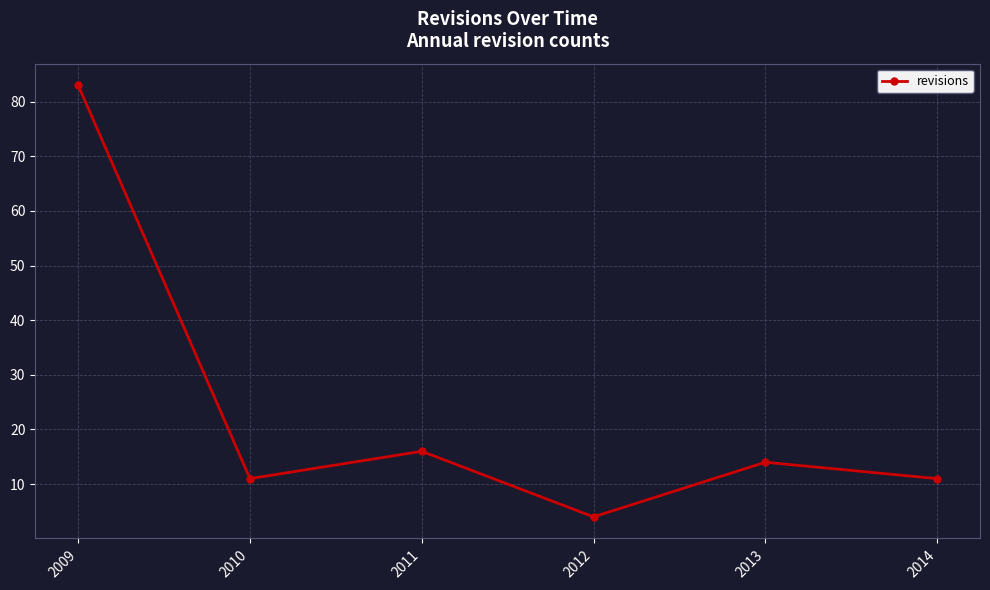

Reading right to left, what are all the values shown in this chart?

2014=11	2013=14	2012=4	2011=16	2010=11	2009=83